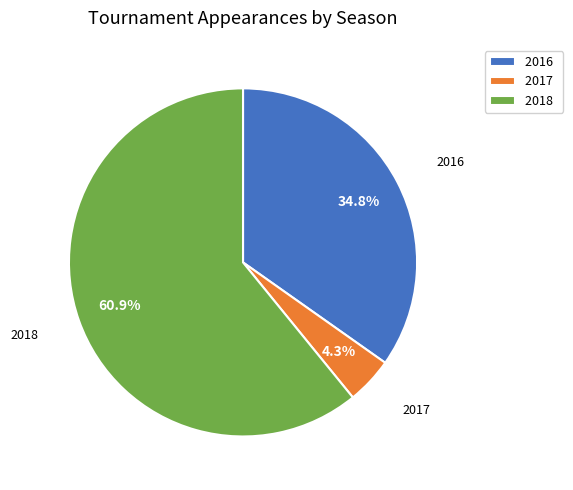

To the nearest percent, what is the difference between the largest and smallest slice percentages?

57%